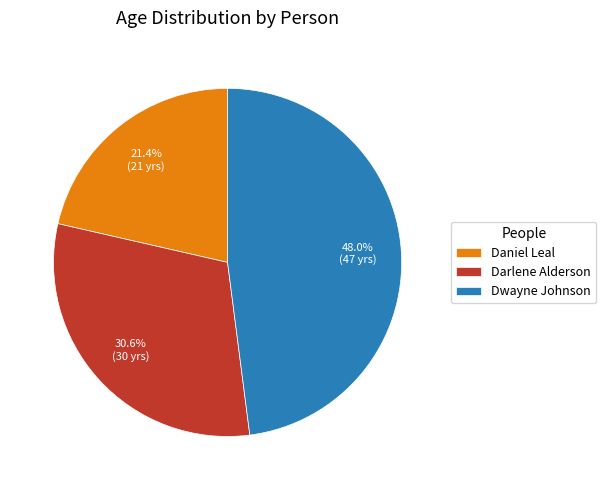

Approximately how many times larger is the value at Darlene Alderson compared to Dwayne Johnson?

0.6